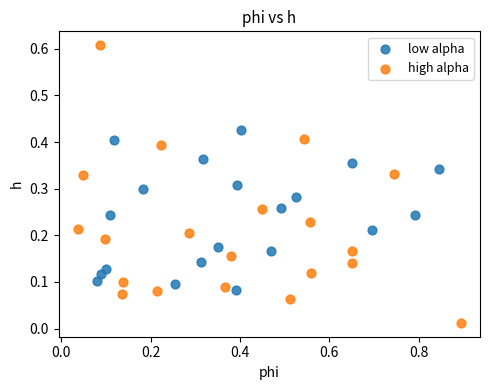

Which series has the largest Y range (max minus min)?

high alpha